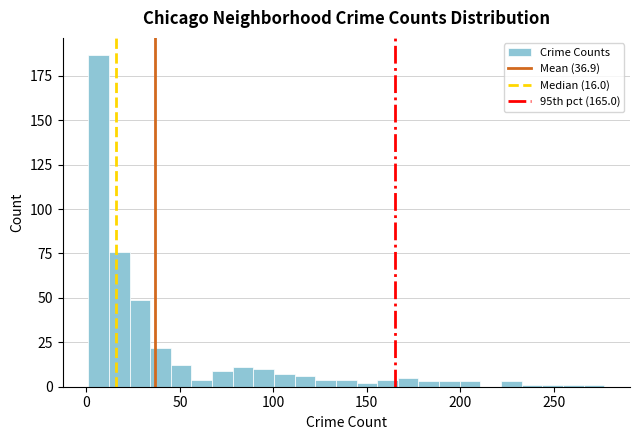

Around what value on the x-axis is the tallest bar? Give the approximate position of its centre, as read against the axis.

5